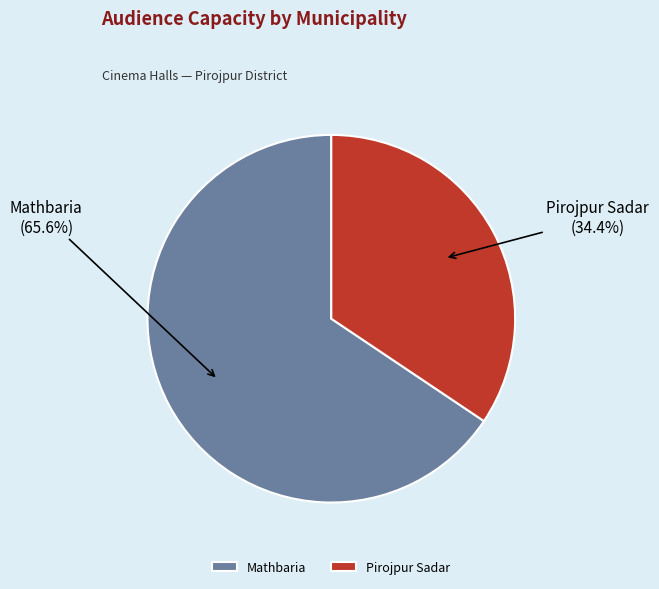

Which slice is the largest?

Mathbaria